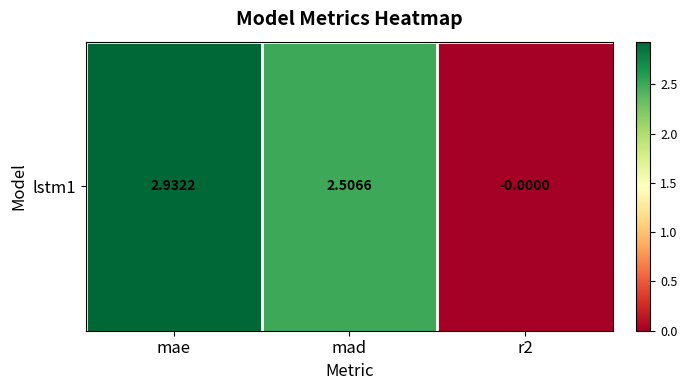

List the labels in order of value, smallest first.

r2, mad, mae